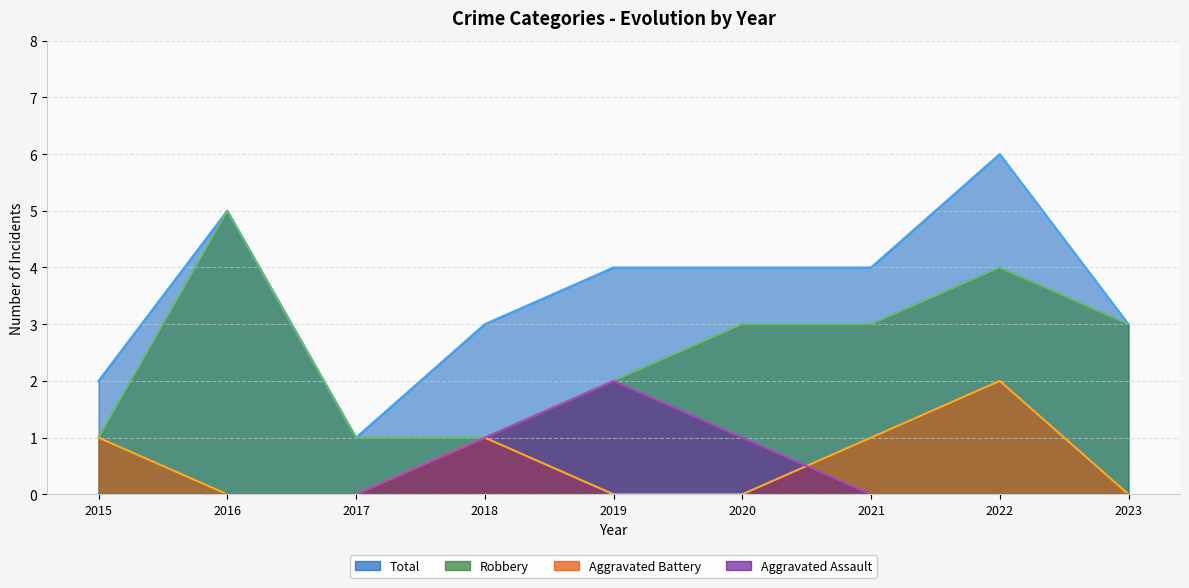

Rank the categories by Robbery value from highest to lowest.

2016, 2022, 2020, 2021, 2023, 2019, 2015, 2017, 2018